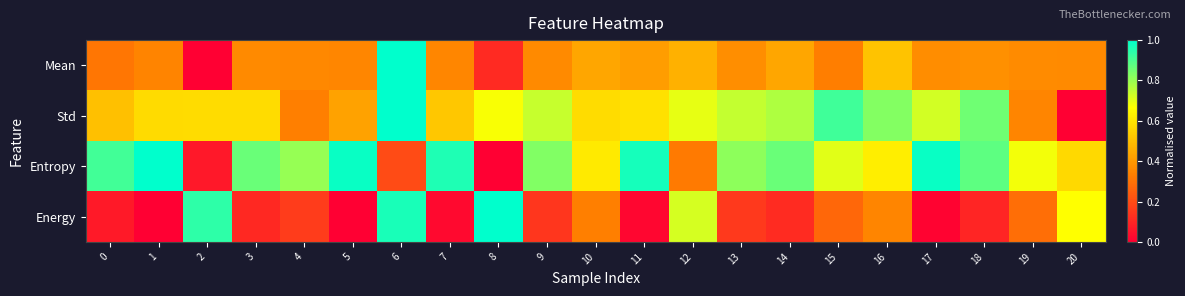

What is the difference between the highest and lowest values at 18?

0.8